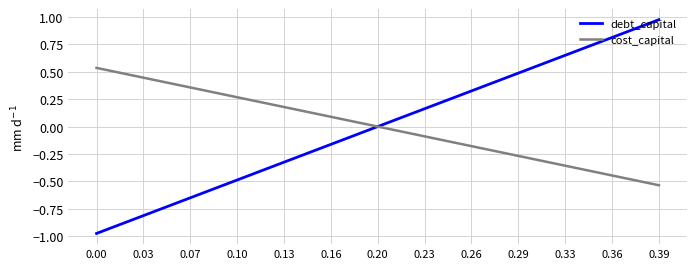

Rank the series by their maximum value, from lowest to highest.

cost_capital, debt_capital